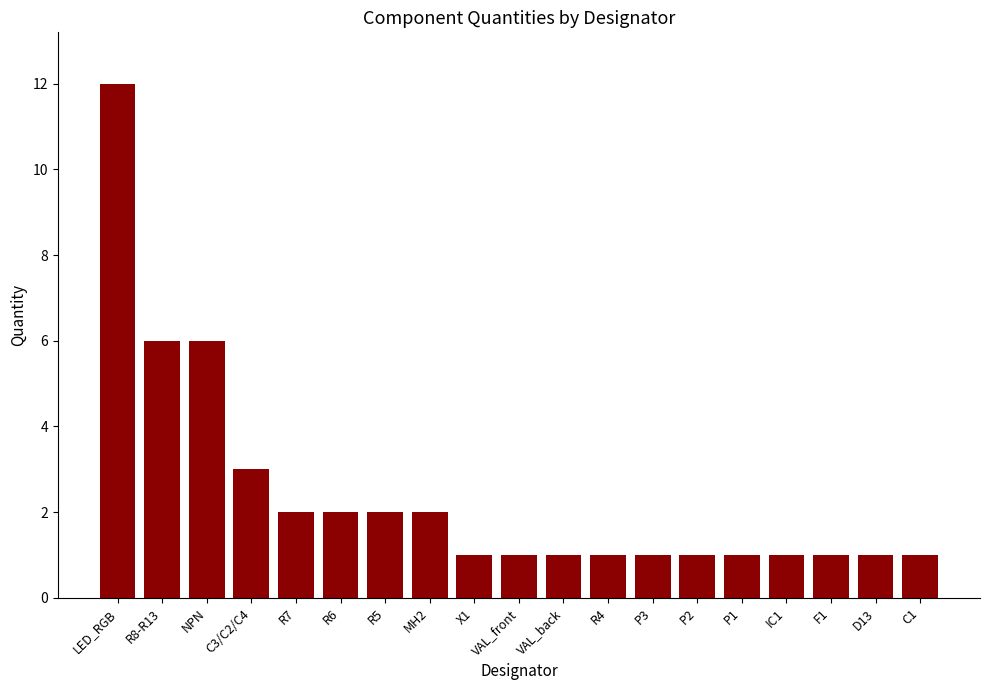

The value at VAL_front is 0. True or false?

False